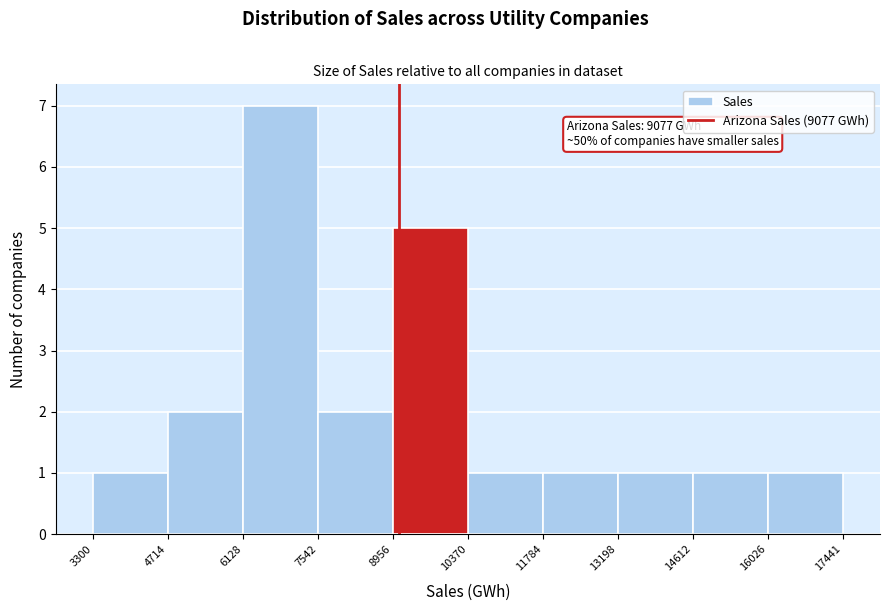

Over which range of the x-axis is the bar tallest?

6128 to 7542